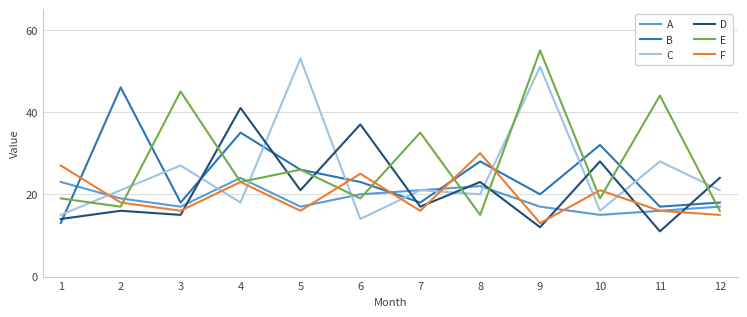

What is the spread (max minus min) of values at 4?

23